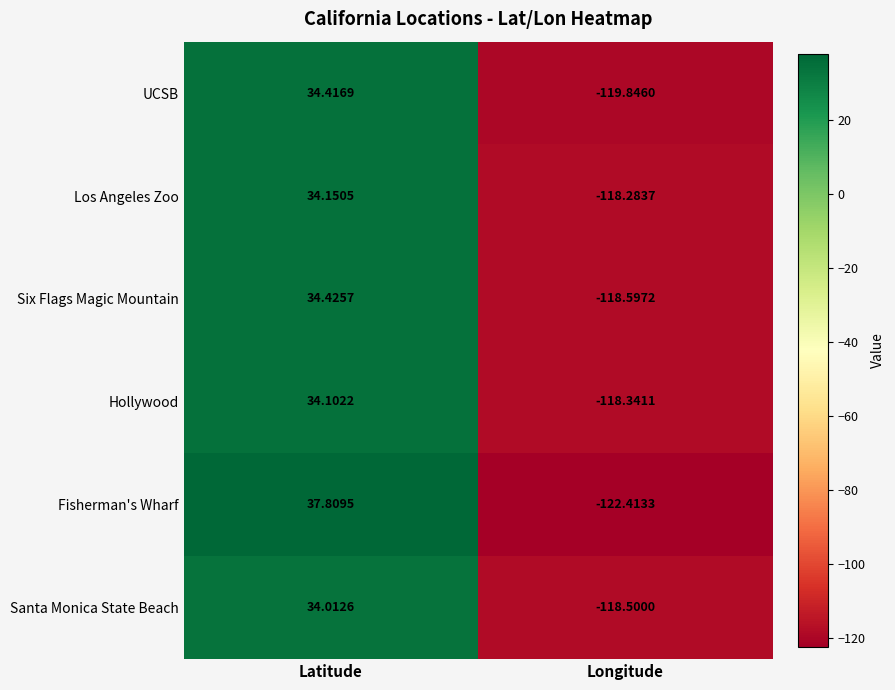

At which category is the sum across all series the highest?

Latitude